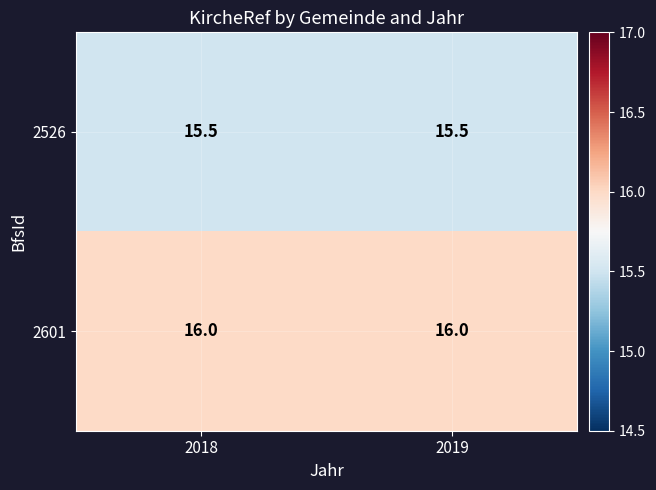

At how many categories does at least one series exceed 15?

2